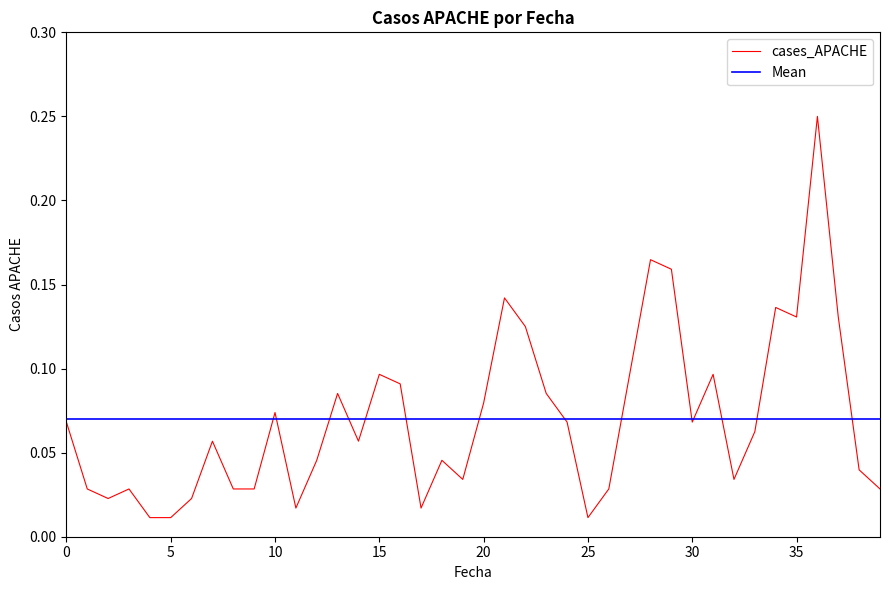

Which series has the largest range (max minus min)?

cases_APACHE